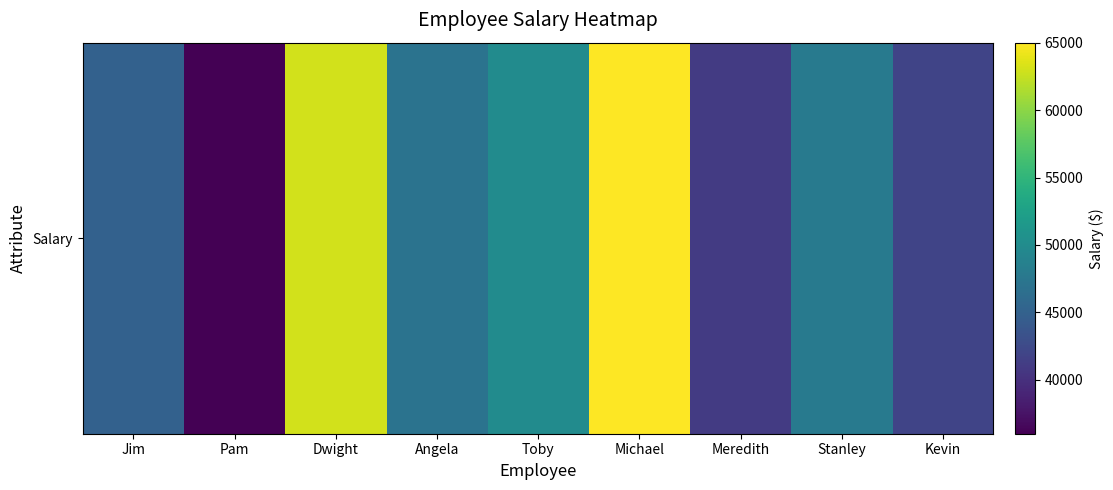

Reading right to left, extract all data points from this chart.

Kevin=42000	Stanley=48000	Meredith=41000	Michael=65000	Toby=50000	Angela=47000	Dwight=63000	Pam=36000	Jim=45000